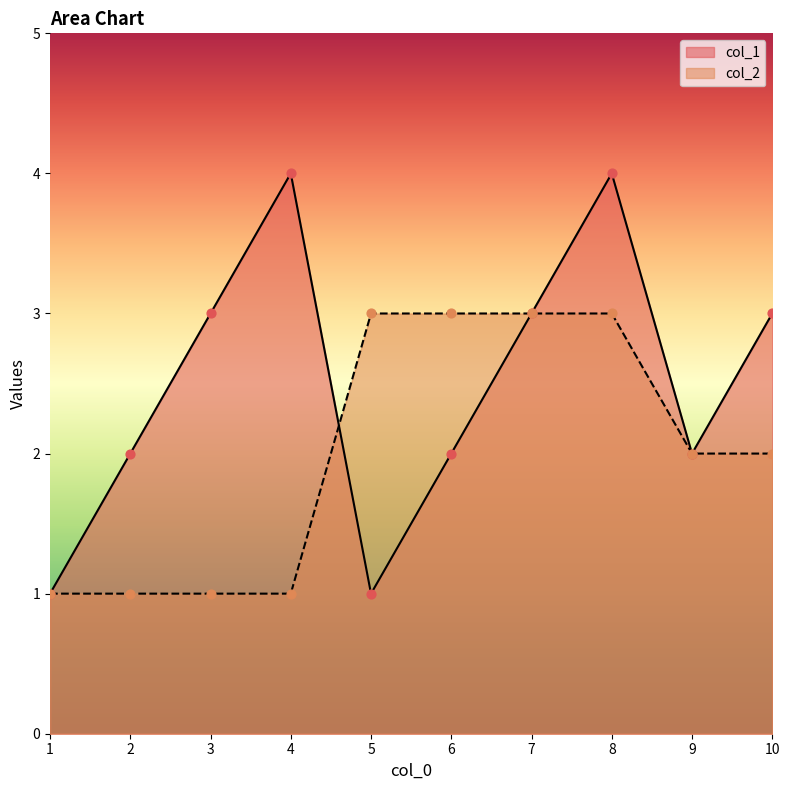

What is the total value across all series at 1?

2